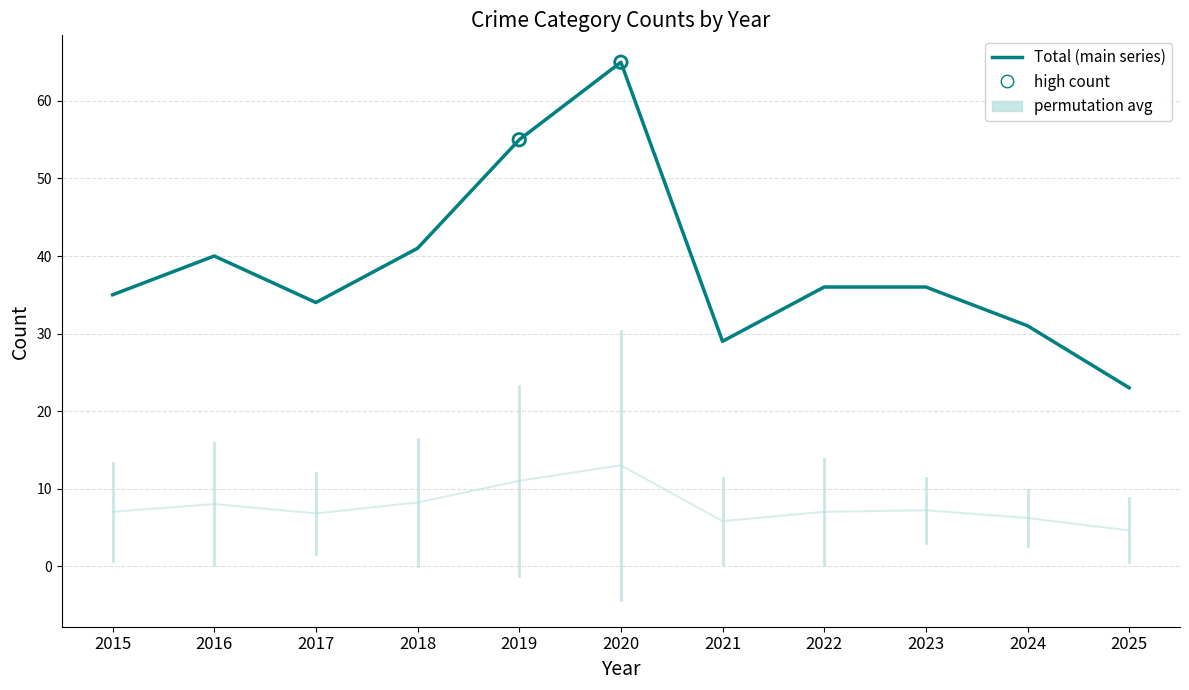

Which series has the widest spread of values?

Total (main series)